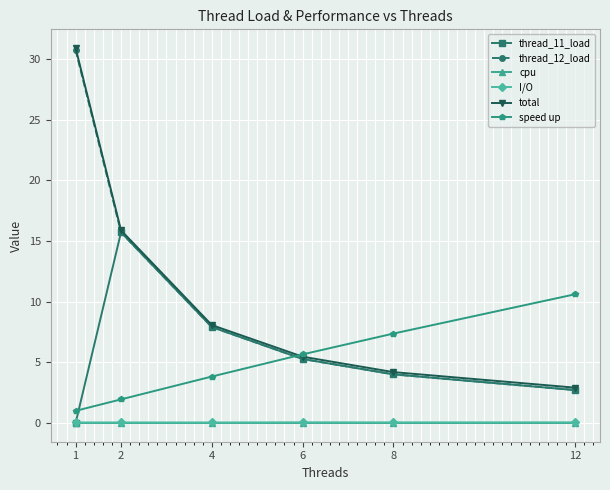

How many values in the speed up series exceed 5?

3